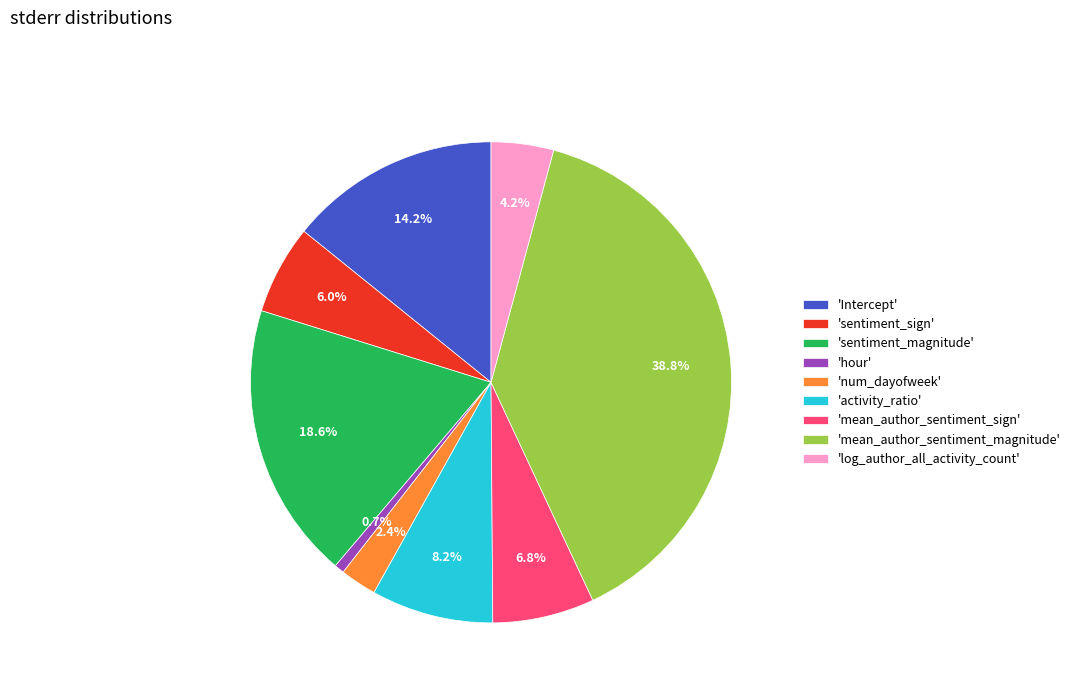

What percentage is NOT represented by 'mean_author_sentiment_sign'?

93.2%